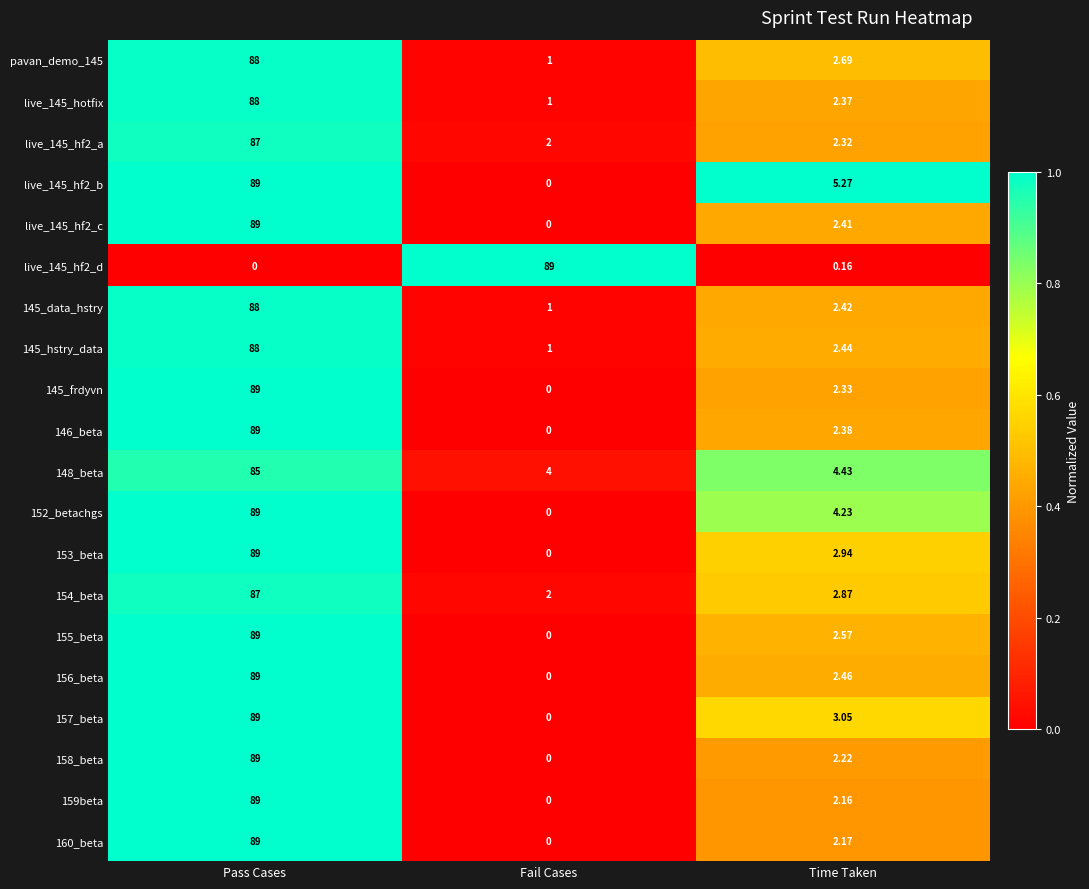

Rank the categories by 156_beta value from lowest to highest.

Fail Cases, Time Taken, Pass Cases